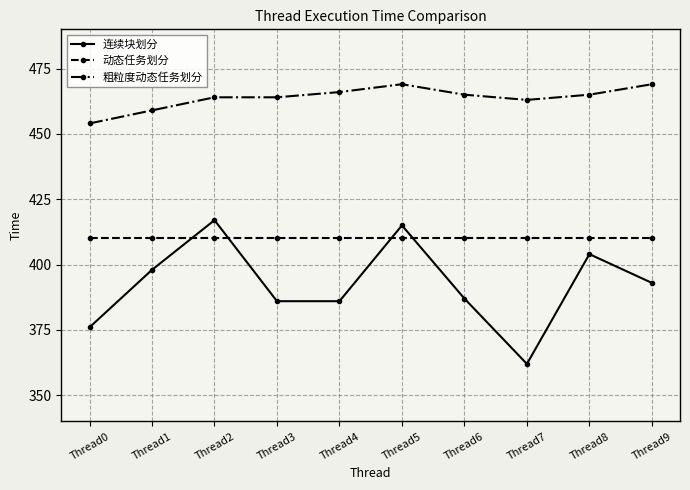

What is the approximate value of 动态任务划分 at Thread5?

410